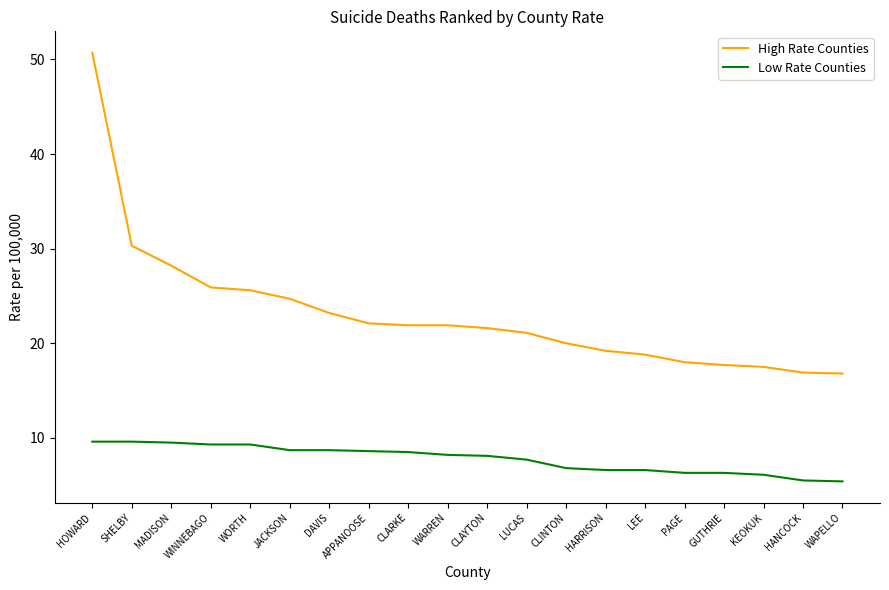

The Low Rate Counties series shows 6.8 at CLINTON. True or false?

True